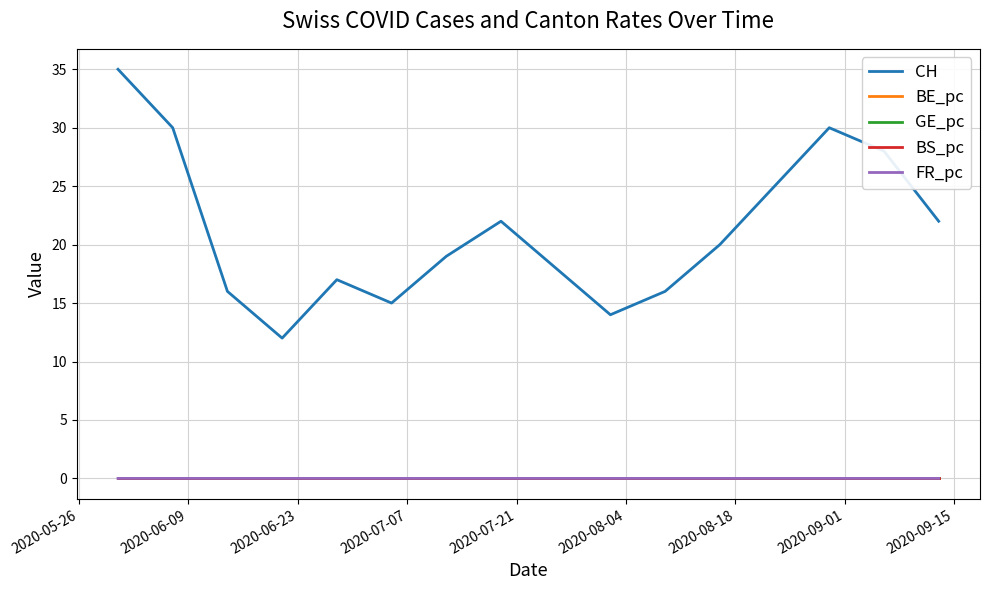

Which series has the largest total across all categories?

CH